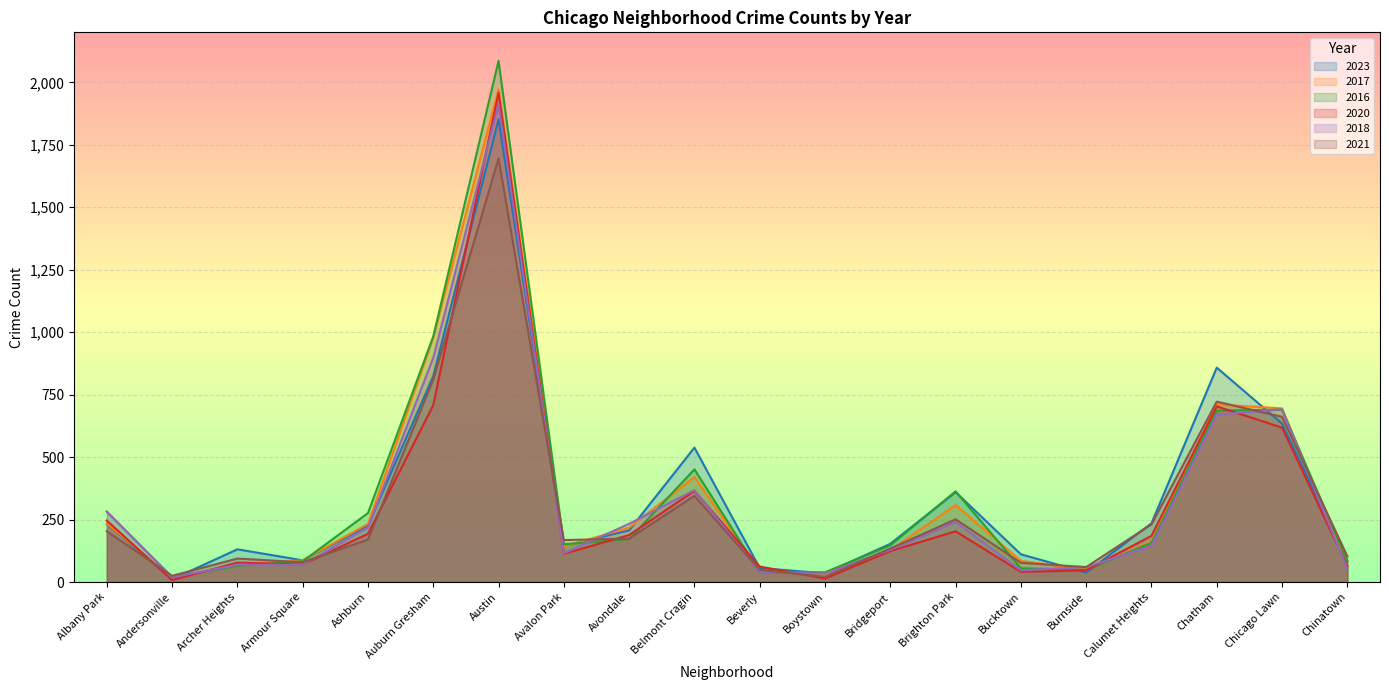

At which label is 2023 closest to 931?

Chatham